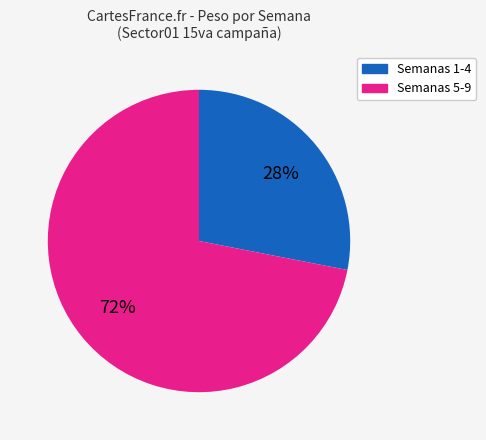

Is there any slice that represents more than half of the pie?

Yes